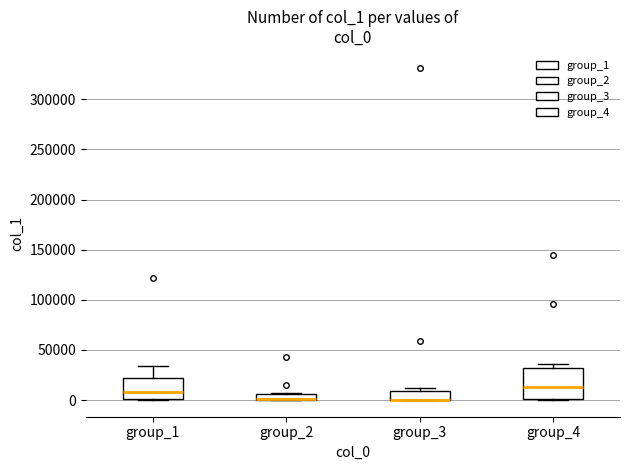

Comparing the boxes themselves (not the whiskers), which one is the tallest?

group_4